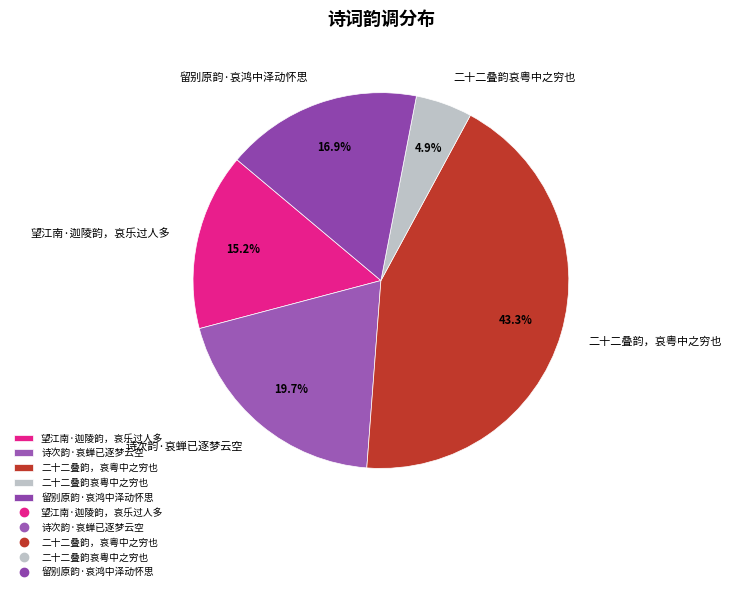

To the nearest percent, what is the combined percentage of 诗次韵·哀蝉已逐梦云空 and 望江南·迦陵韵，哀乐过人多?

35%